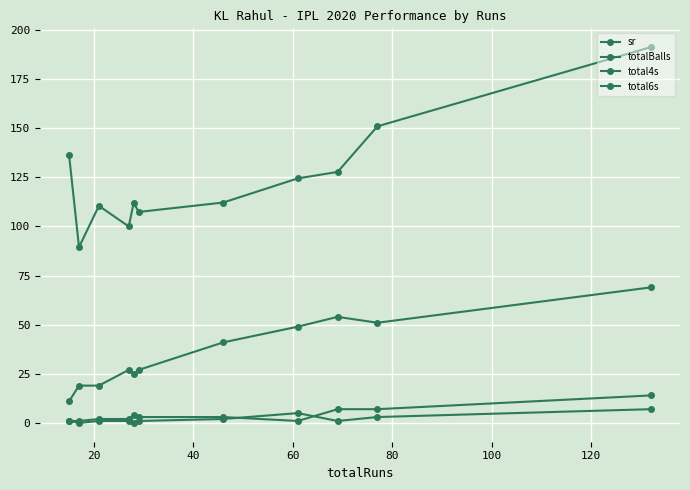

How many values in the total4s series are below 3?

5